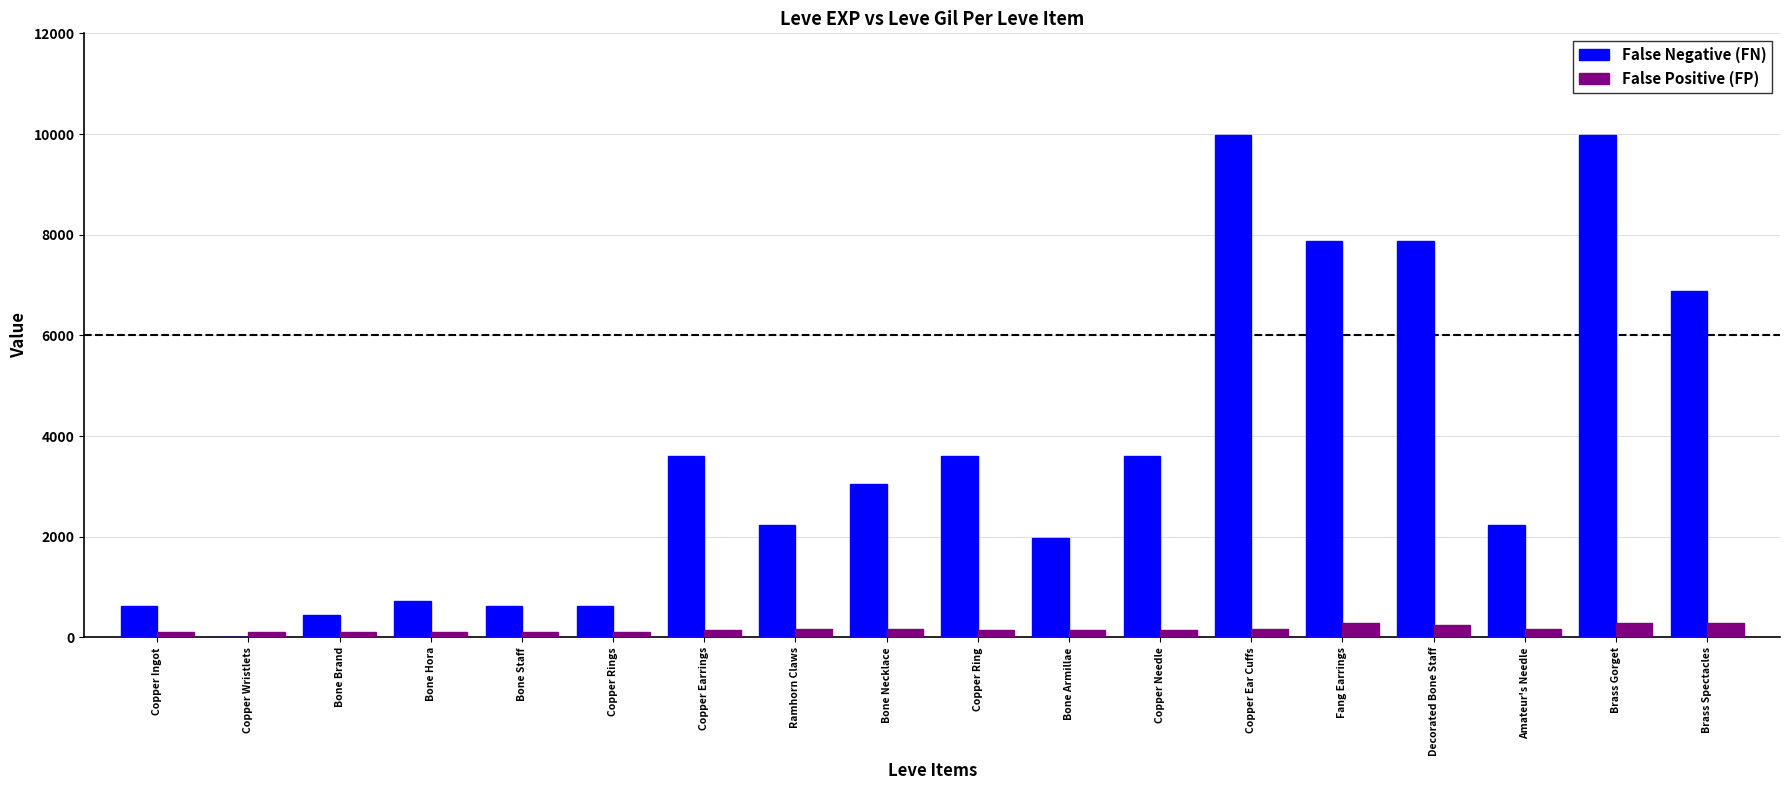

What is the maximum value shown in the chart?

9990